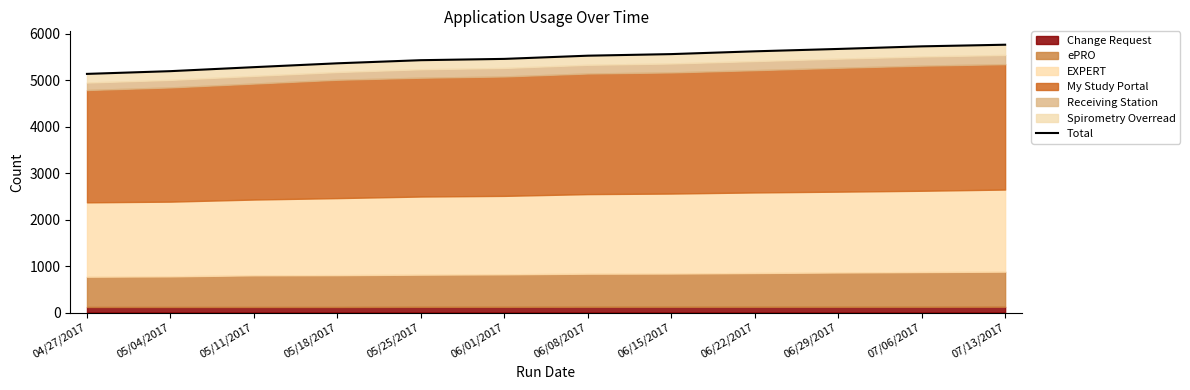

What is the change in value from 06/29/2017 to 07/13/2017?

+91